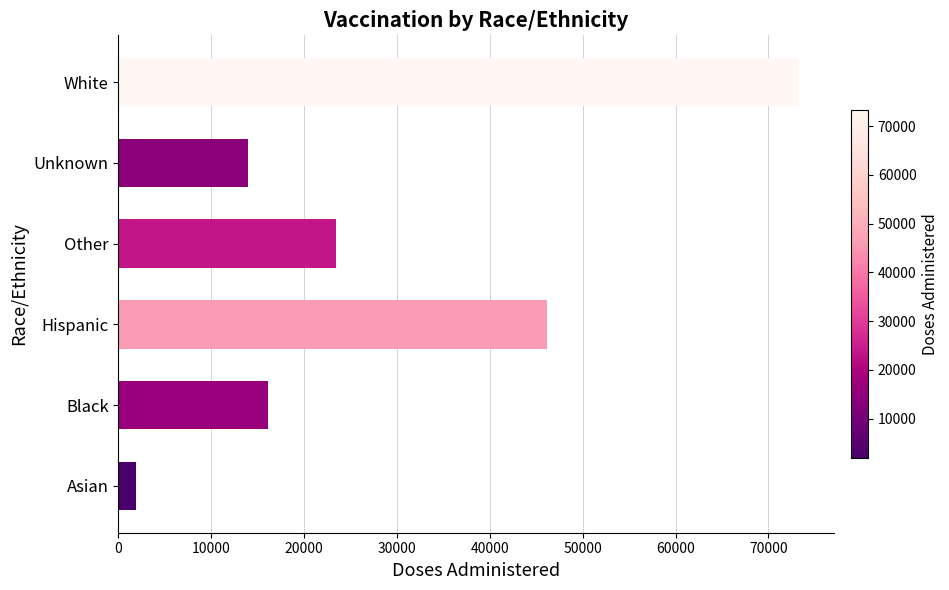

What is the average value?

29136